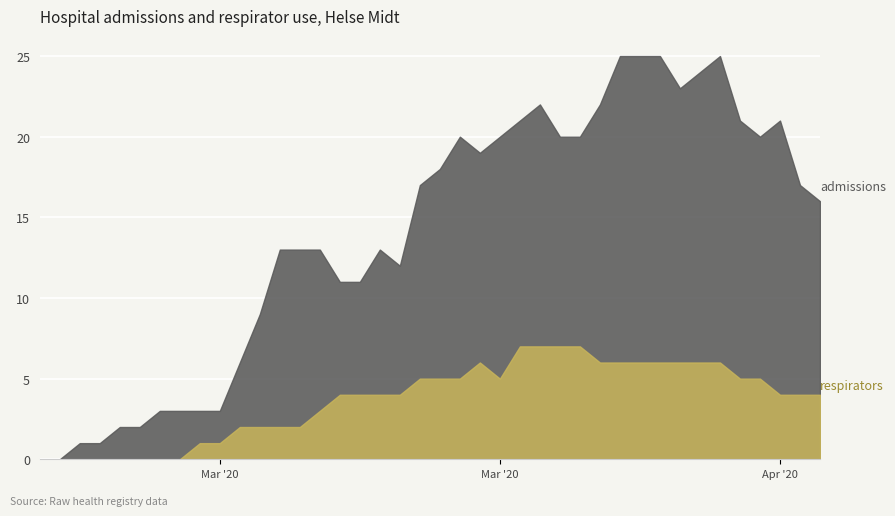

True or false: respirators and admissions cross at least once.

False